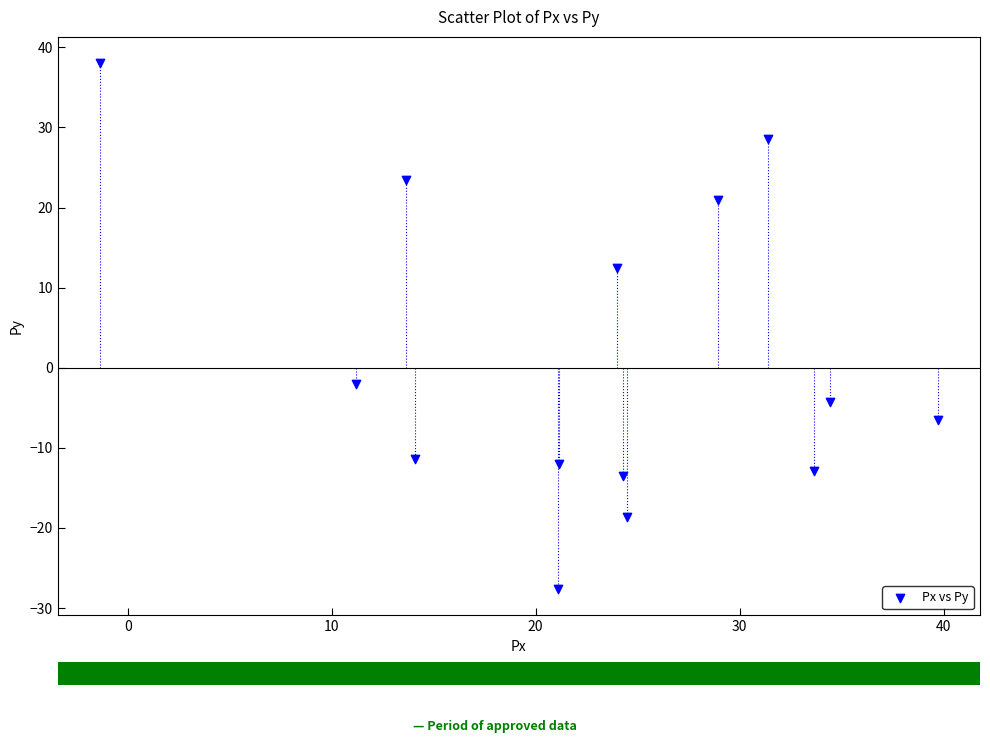

What is the range of X values (max minus min)?

41.1